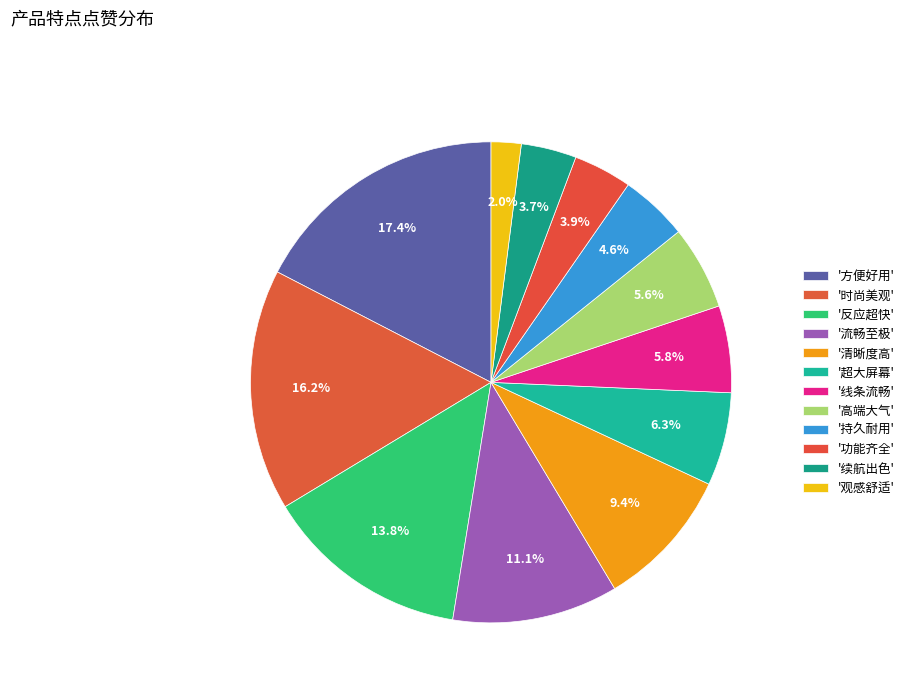

How many segments does this pie chart have?

12